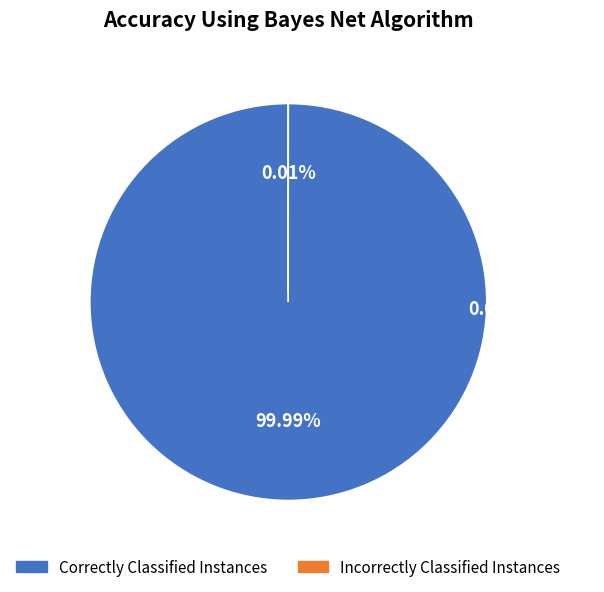

How many slices are in this pie chart?

2